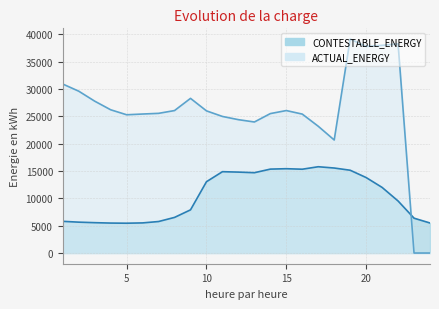

Between which two adjacent categories do CONTESTABLE_ENERGY and ACTUAL_ENERGY first intersect?

22 and 23